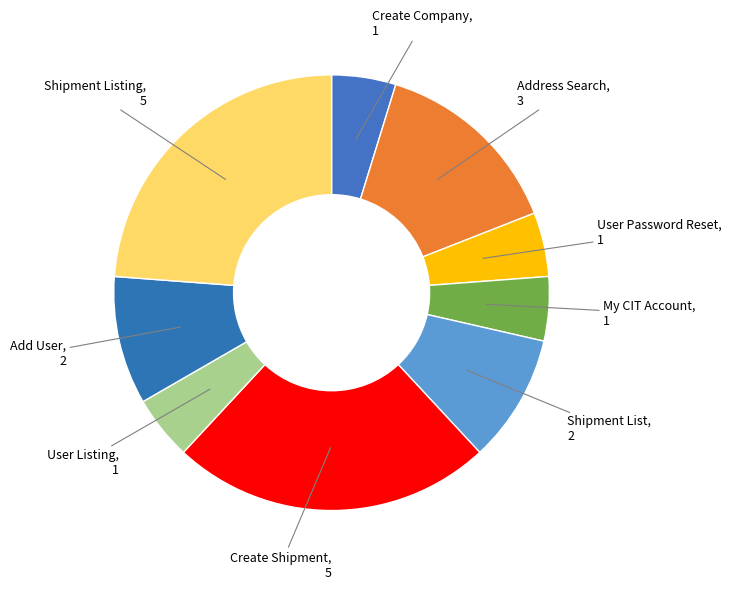

Do My CIT Account and Shipment Listing together represent more than half of the pie?

No